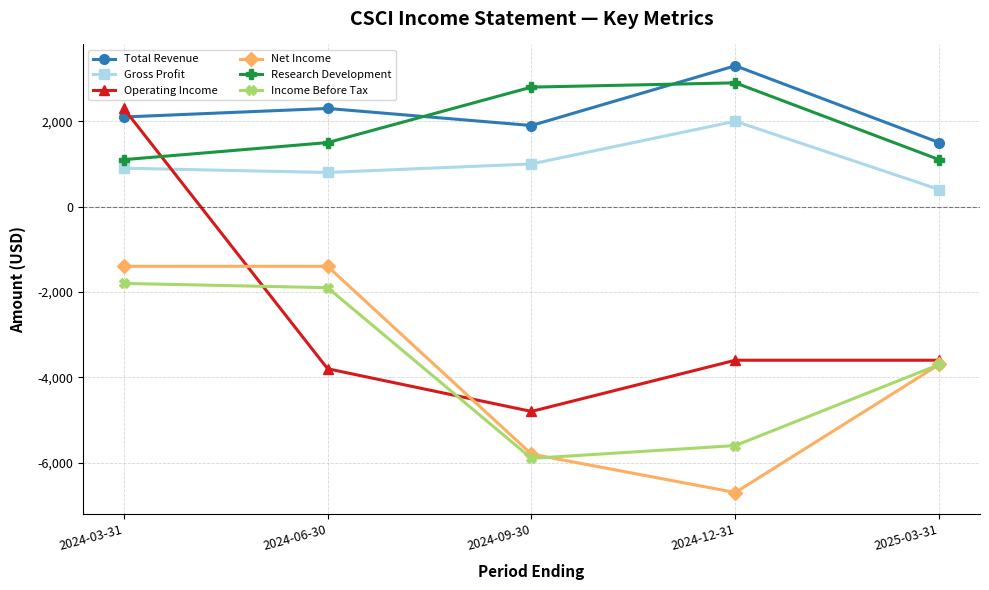

Which series has the widest spread of values?

Operating Income